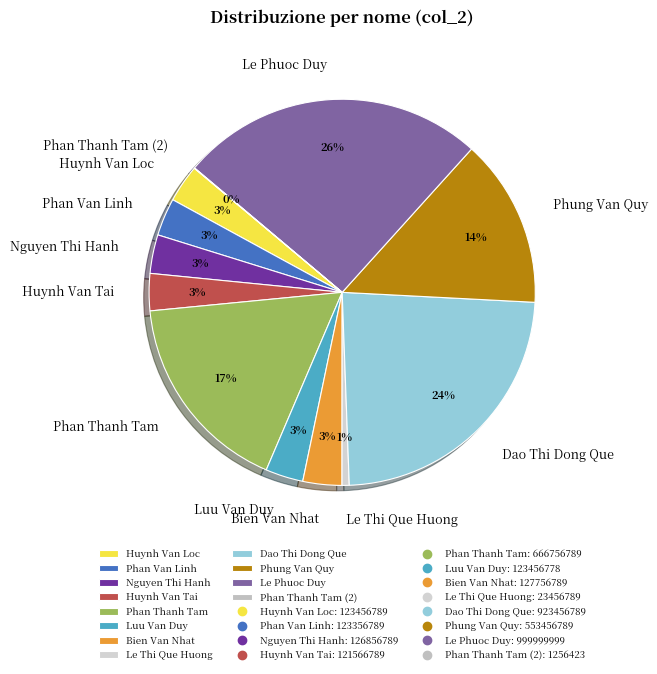

Which has a higher value, Phan Thanh Tam or Huynh Van Tai?

Phan Thanh Tam